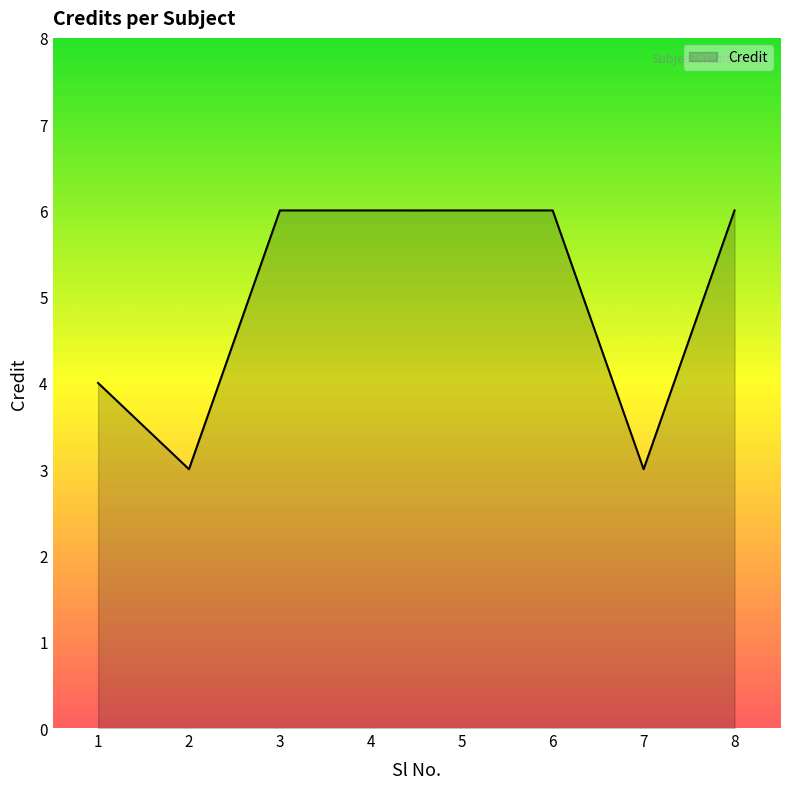

Approximately how many times larger is the value at 6 compared to 7?

2.0